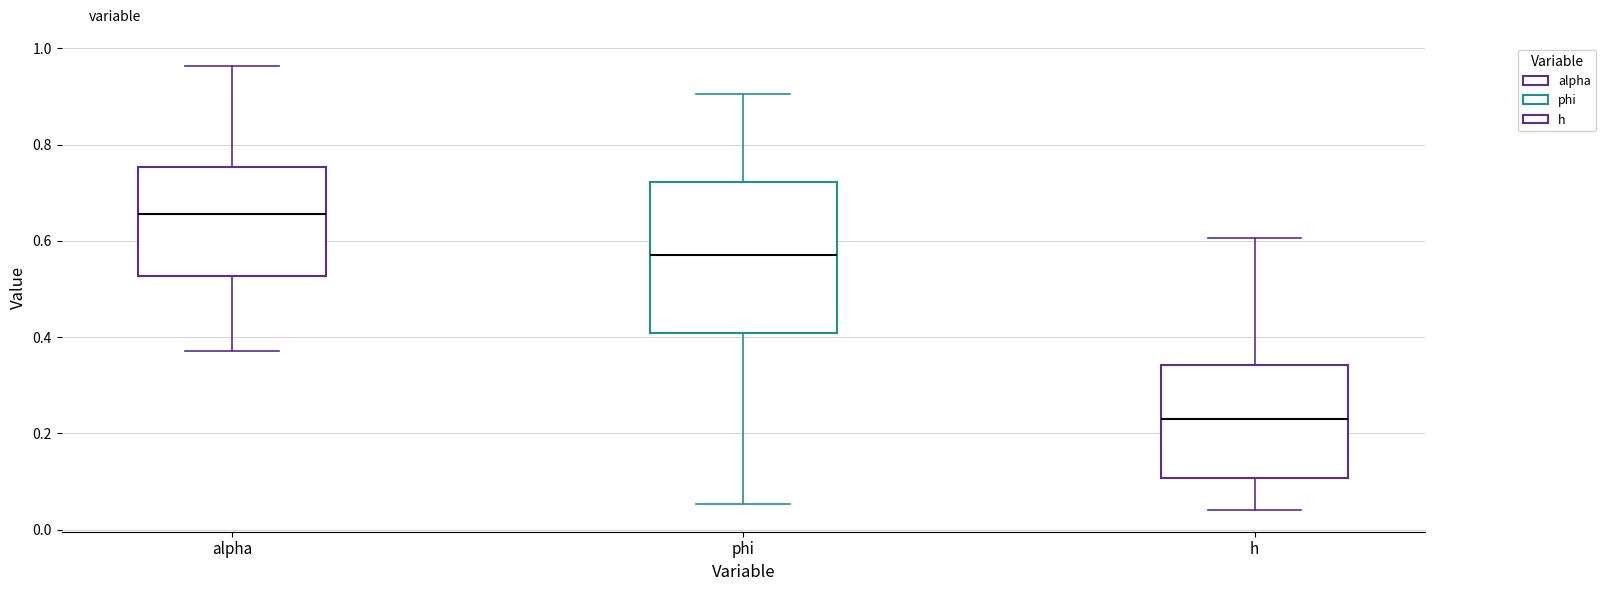

Comparing the boxes themselves (not the whiskers), which one is the tallest?

phi